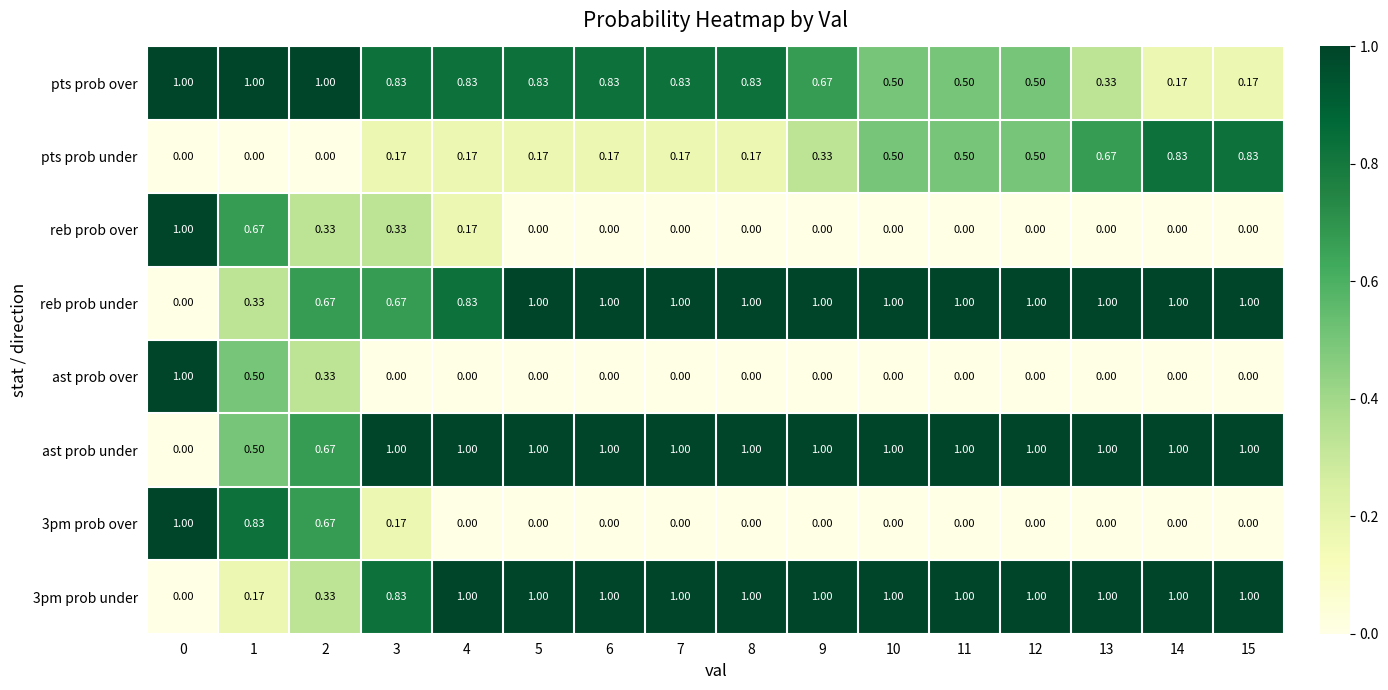

Is the value of reb prob over at 3 greater than the value of ast prob over at 15?

Yes